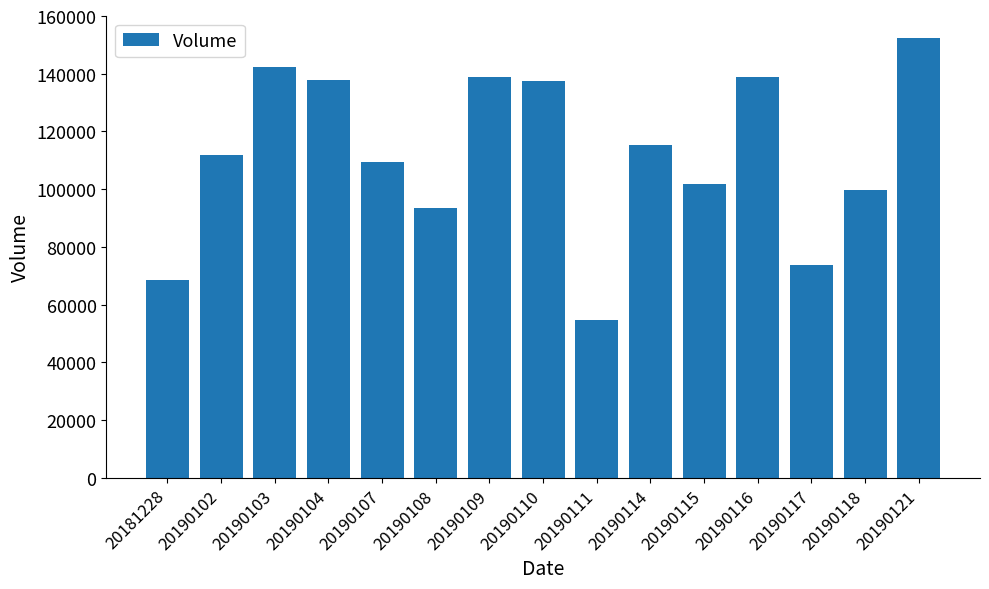

Where is the data nearest to the value 103517?

20190115